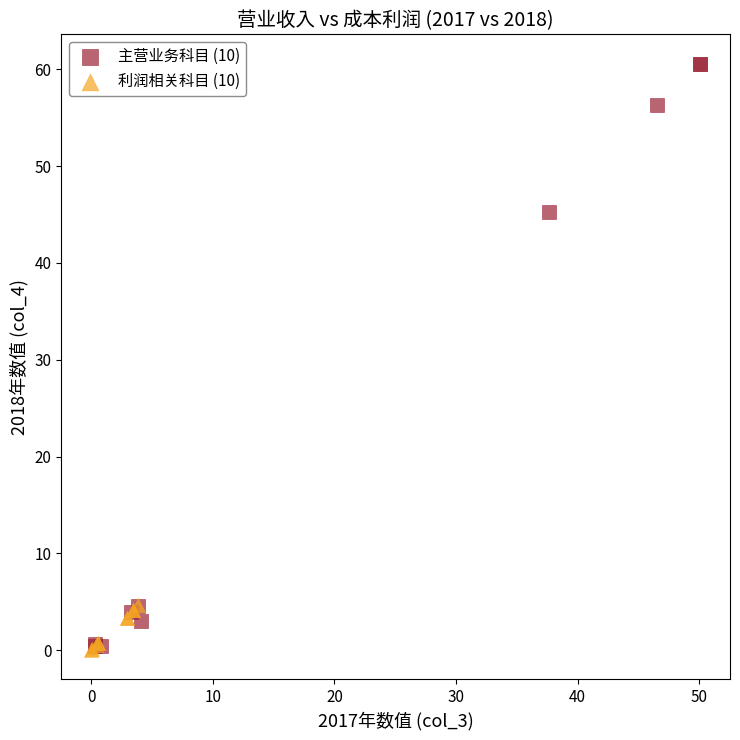

Which series contains the highest Y value?

主营业务科目 (10)